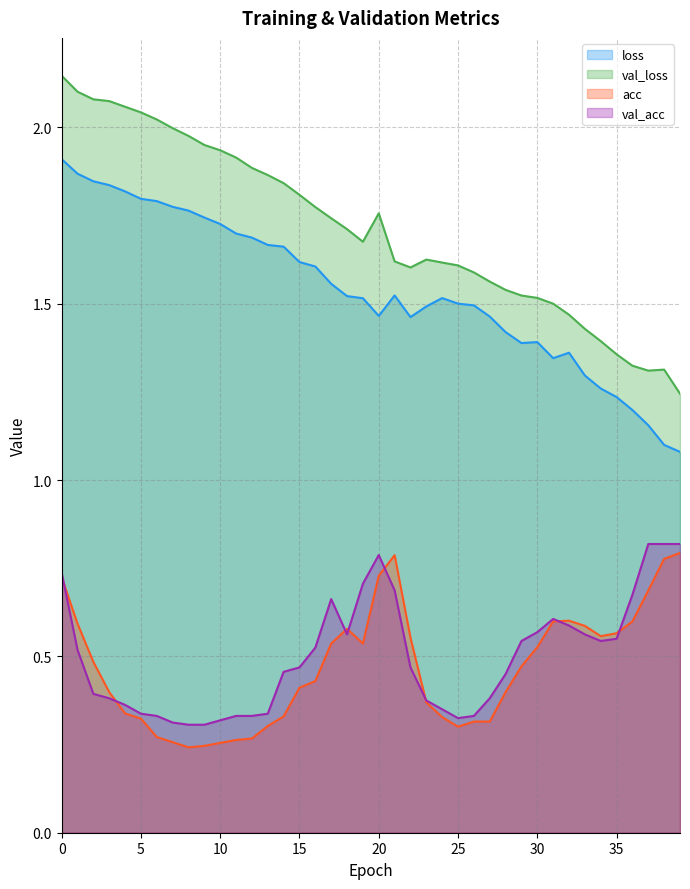

Reading right to left, extract all data points from this chart.

loss: 1.1	1.1	1.2	1.2	1.2	1.3	1.3	1.4	1.3	1.4	1.4	1.4	1.5	1.5	1.5	1.5	1.5	1.5	1.5	1.5	1.5	1.5	1.6	1.6	1.6	1.7	1.7	1.7	1.7	1.7	1.7	1.8	1.8	1.8	1.8	1.8	1.8	1.8	1.9	1.9
val_loss: 1.2	1.3	1.3	1.3	1.4	1.4	1.4	1.5	1.5	1.5	1.5	1.5	1.6	1.6	1.6	1.6	1.6	1.6	1.6	1.8	1.7	1.7	1.7	1.8	1.8	1.8	1.9	1.9	1.9	1.9	2.0	2.0	2.0	2.0	2.0	2.1	2.1	2.1	2.1	2.1
acc: 0.8	0.8	0.7	0.6	0.6	0.6	0.6	0.6	0.6	0.5	0.5	0.4	0.3	0.3	0.3	0.3	0.4	0.6	0.8	0.7	0.5	0.6	0.5	0.4	0.4	0.3	0.3	0.3	0.3	0.3	0.2	0.2	0.3	0.3	0.3	0.3	0.4	0.5	0.6	0.7
val_acc: 0.8	0.8	0.8	0.7	0.6	0.5	0.6	0.6	0.6	0.6	0.5	0.4	0.4	0.3	0.3	0.3	0.4	0.5	0.7	0.8	0.7	0.6	0.7	0.5	0.5	0.5	0.3	0.3	0.3	0.3	0.3	0.3	0.3	0.3	0.3	0.4	0.4	0.4	0.5	0.7